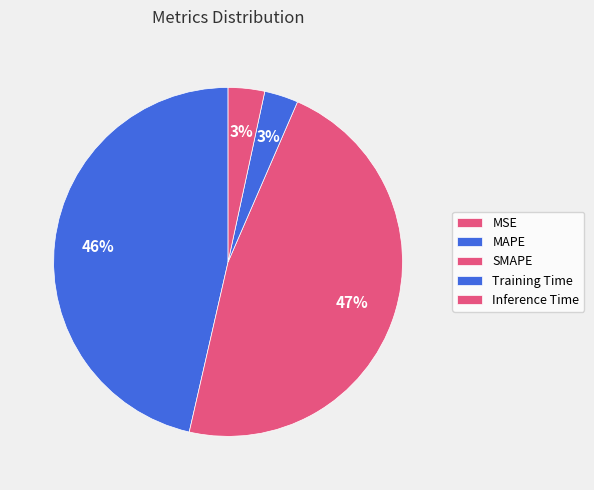

What is the total percentage of Inference Time and MSE?

3.4%